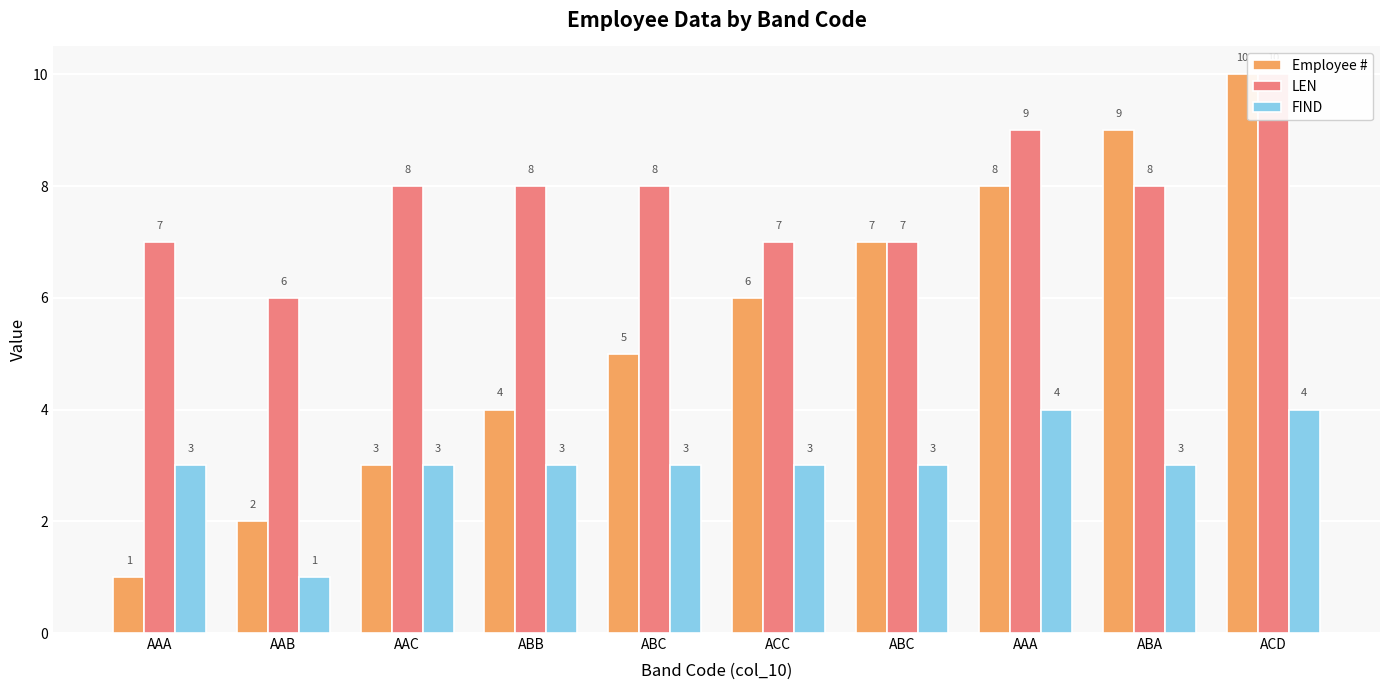

Is the value of FIND at ACC greater than the value of LEN at ABC?

No